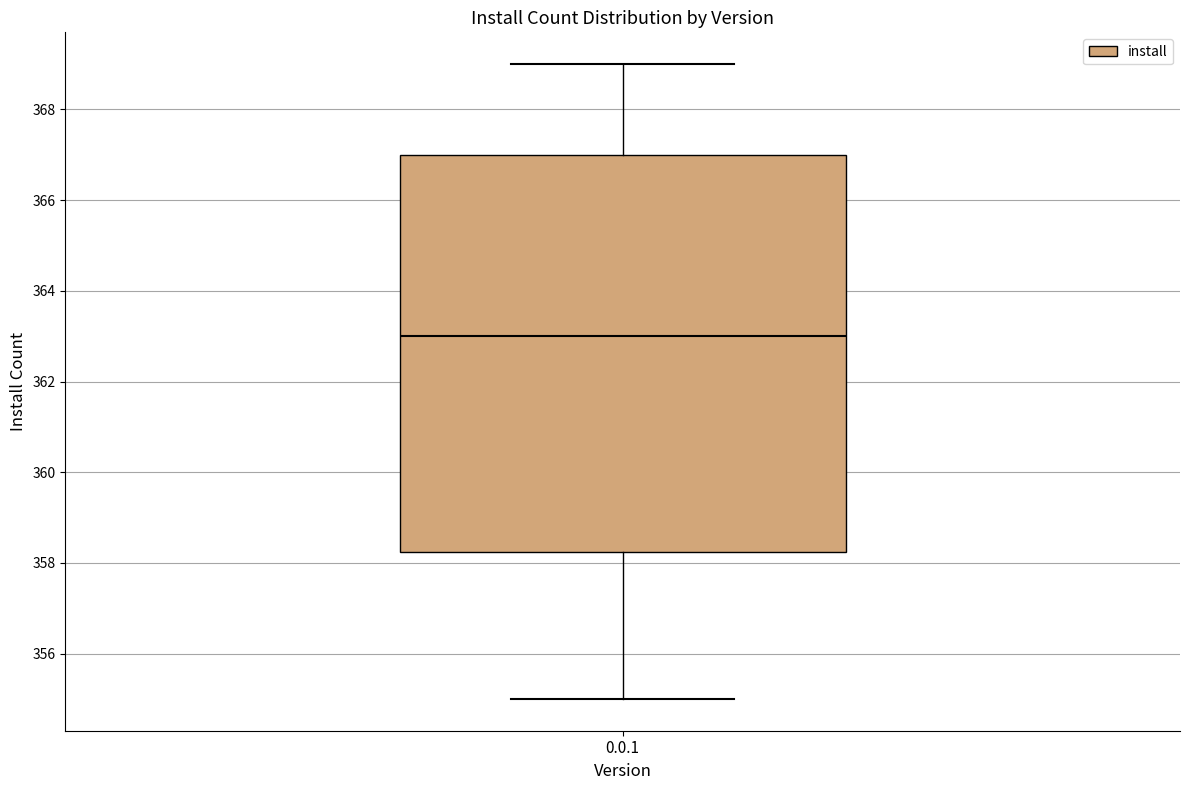

Read this box plot against the y-axis: the position of the median line, the range covered by the box, and the ends of both whiskers. The values are not printed on the chart, so give them approximately, as read against the axis.

median 363.0, box 358.2 to 367.0, whiskers 355.0 to 369.0